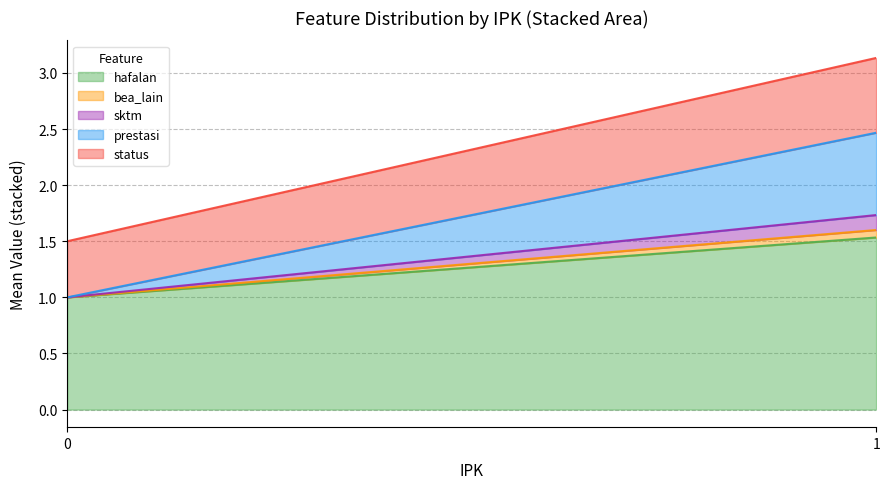

Which series has the largest total across all categories?

hafalan